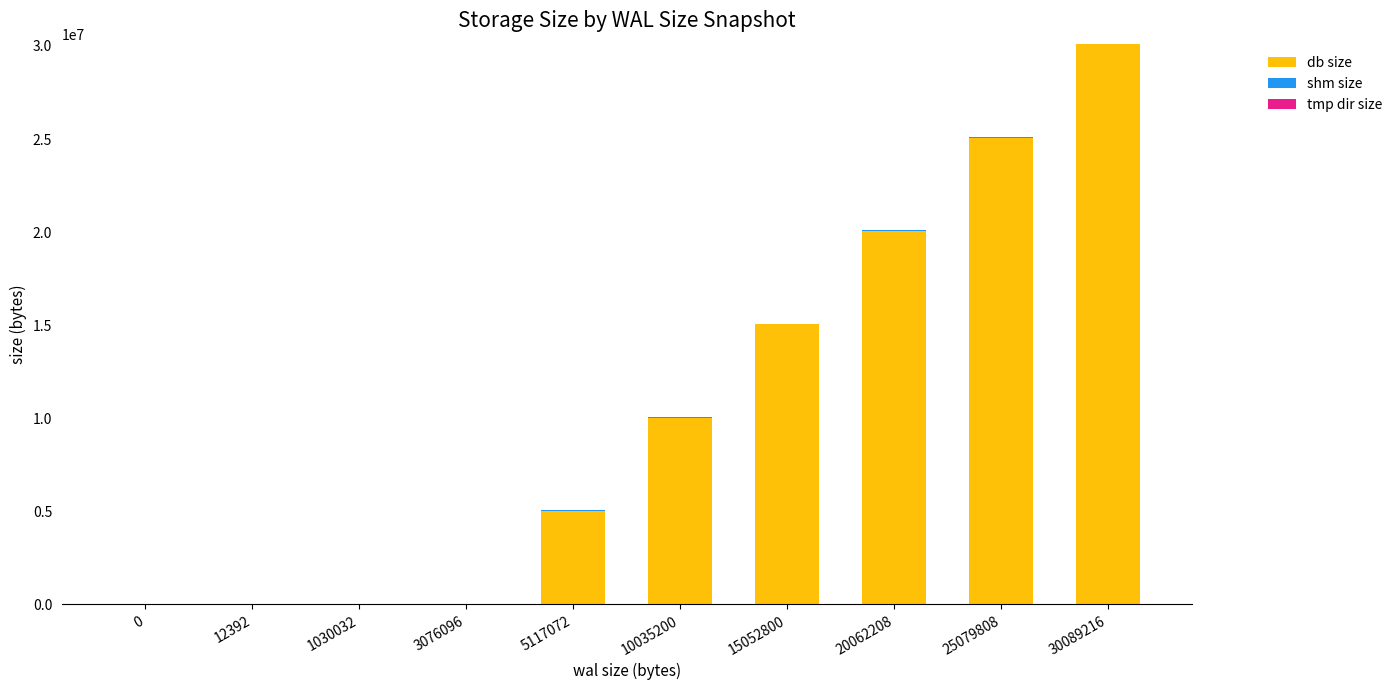

What is the approximate value of db size at 30089216, to the nearest 100?

30089200